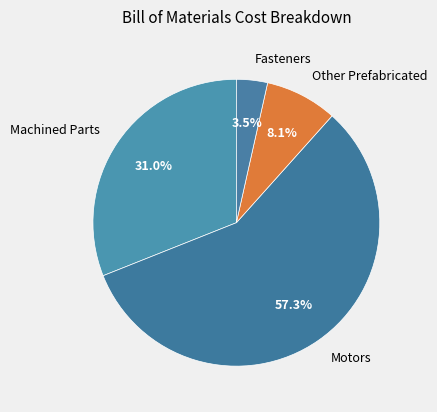

What percentage do Fasteners and Other Prefabricated together represent?

11.6%